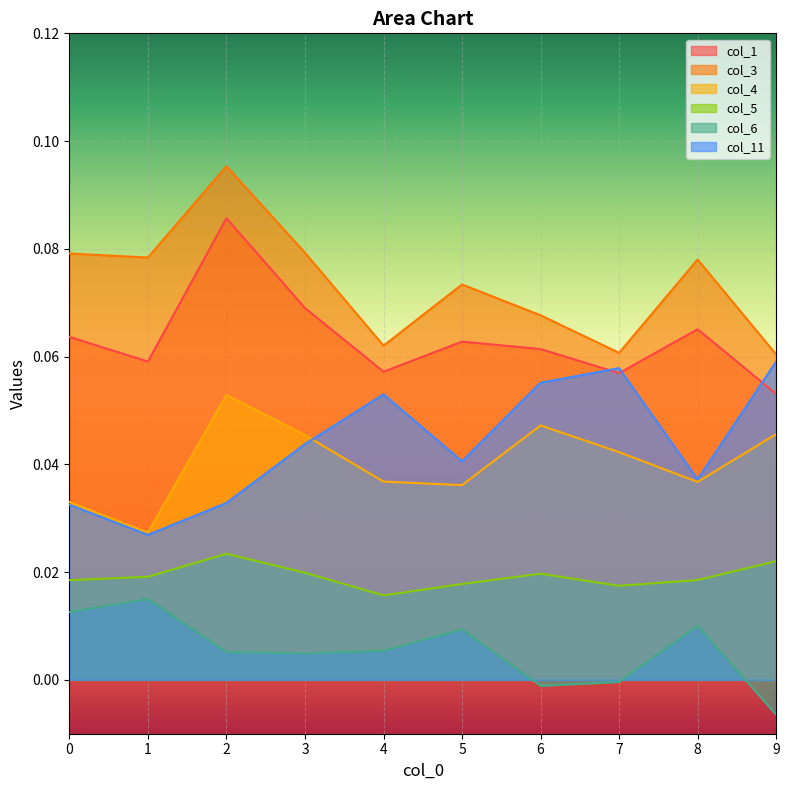

True or false: col_11 and col_5 cross at least once.

False